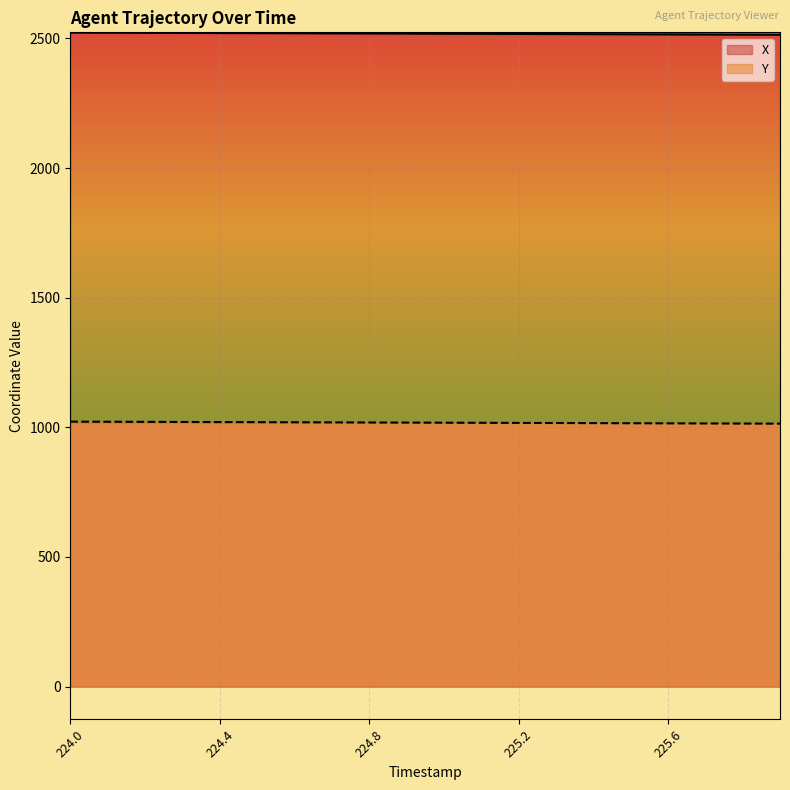

At 225.9, list the series in order from smallest to largest.

Y, X